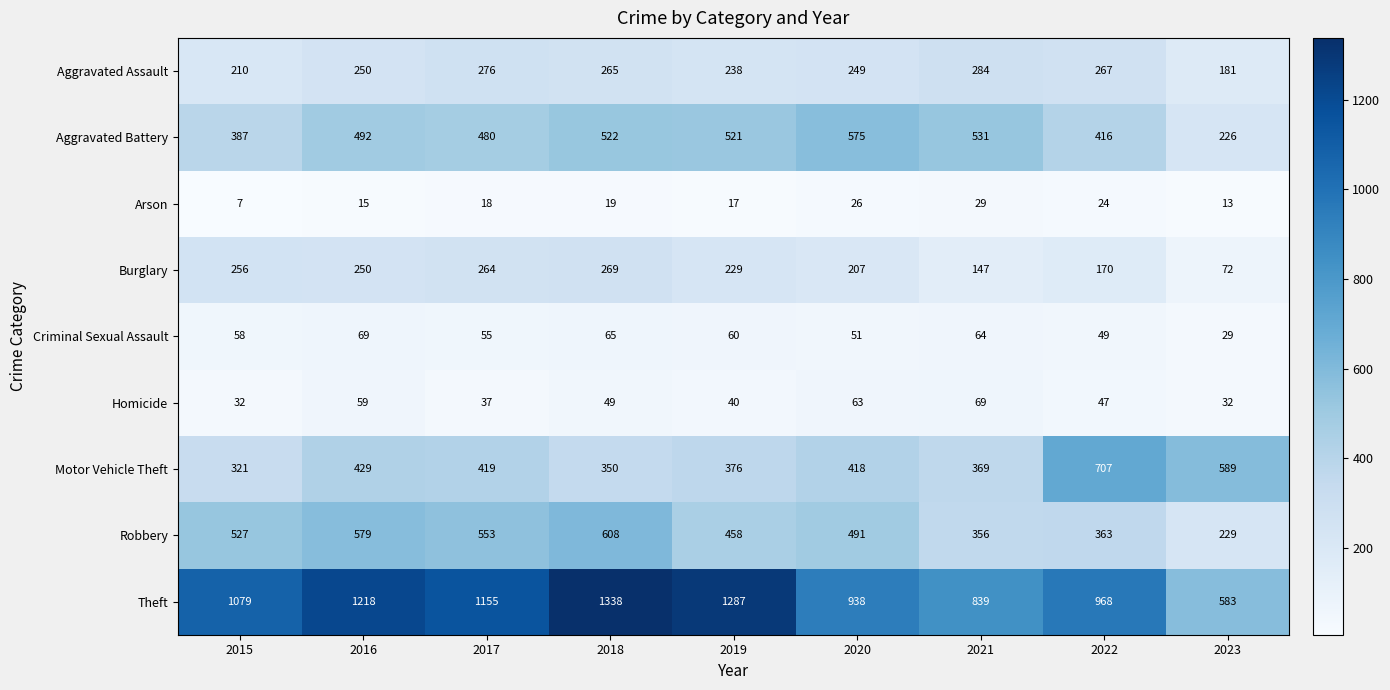

Which label corresponds to the smallest value in the chart?

2015